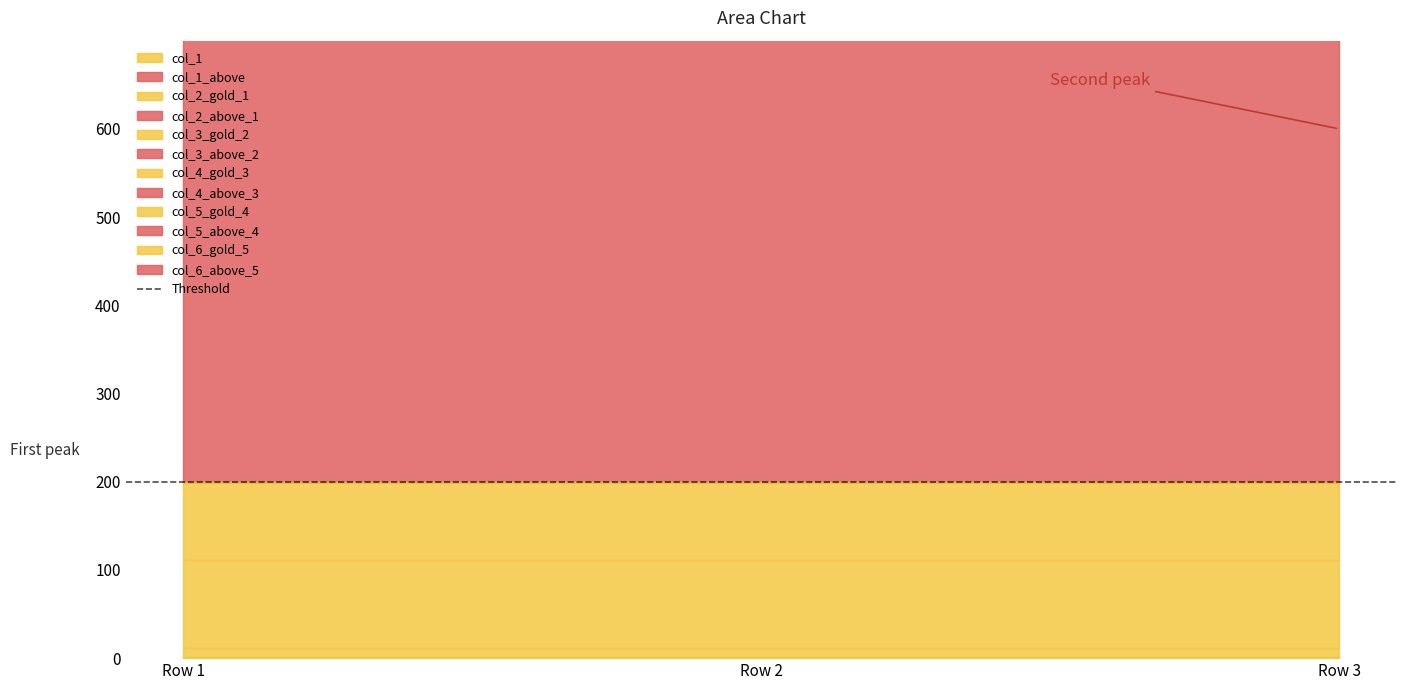

What is the highest value of the col_6 series?

500